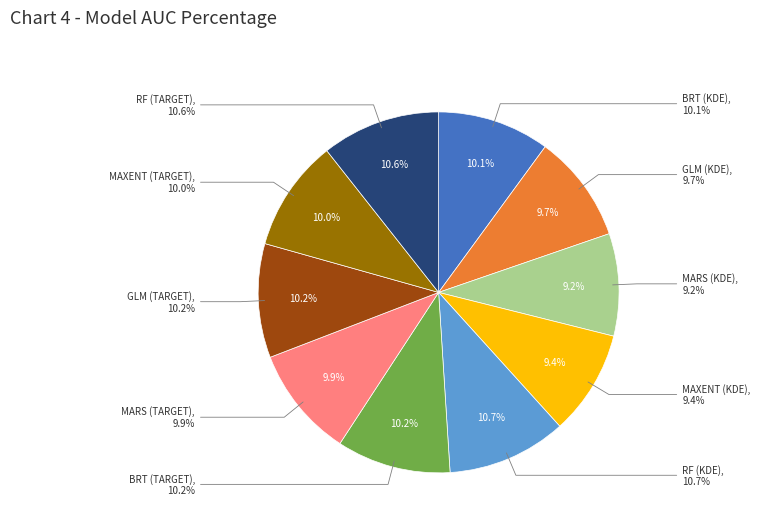

To the nearest percent, what percentage of the pie is MARS (TARGET)?

10%